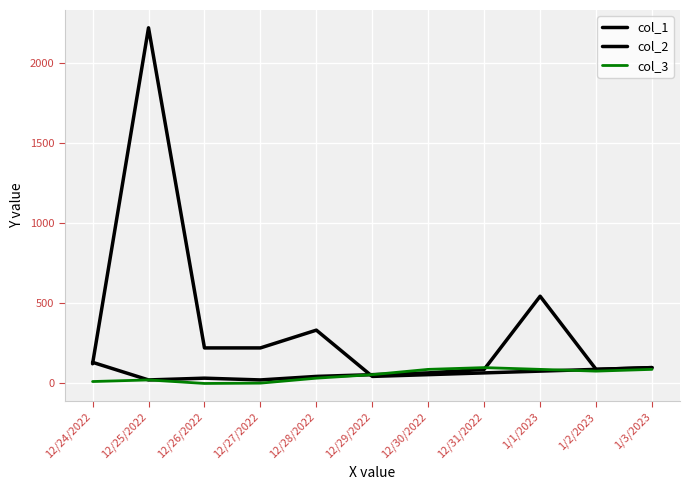

Reading right to left, list all the values displayed in this chart.

col_1: 1/3/2023=99	1/2/2023=88	1/1/2023=77	12/31/2022=66	12/30/2022=55	12/29/2022=44	12/28/2022=333	12/27/2022=222	12/26/2022=222	12/25/2022=2222	12/24/2022=123
col_2: 1/3/2023=99	1/2/2023=88	1/1/2023=545	12/31/2022=88	12/30/2022=66	12/29/2022=55	12/28/2022=44	12/27/2022=22	12/26/2022=33	12/25/2022=22	12/24/2022=132
col_3: 1/3/2023=88	1/2/2023=77	1/1/2023=88	12/31/2022=99	12/30/2022=88	12/29/2022=55	12/28/2022=33	12/27/2022=2	12/26/2022=0	12/25/2022=22	12/24/2022=12